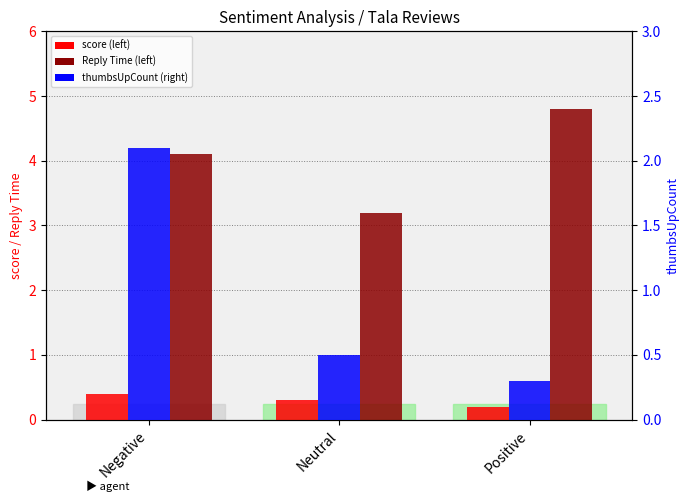

What is the sum of all Reply Time values?

0.9